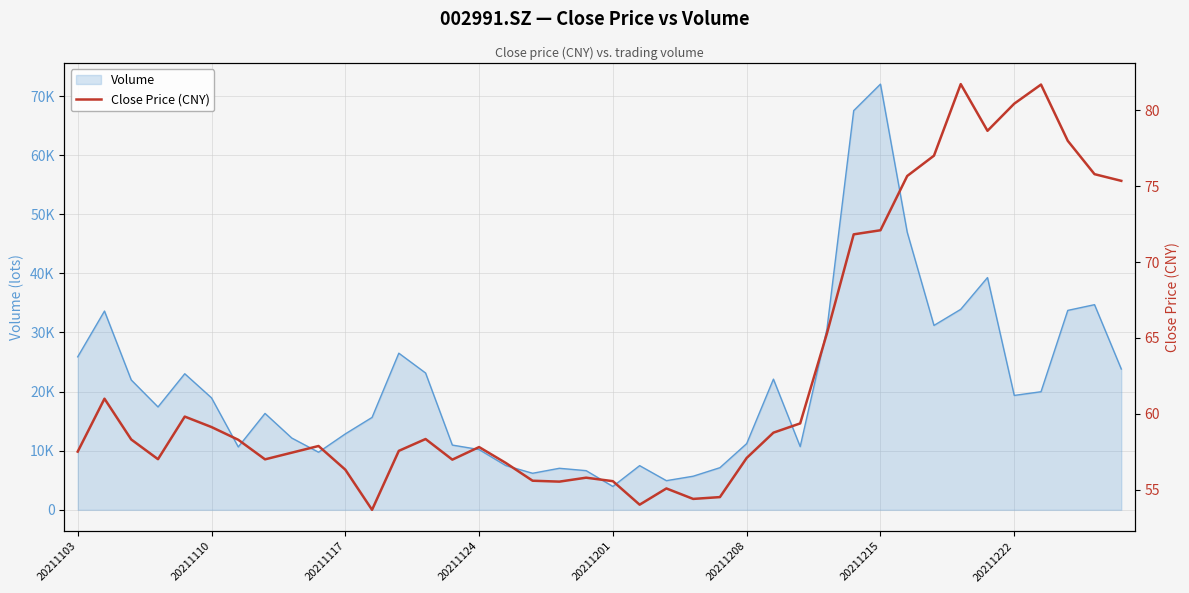

What is the difference between the Volume line values at 32 and 9?

21448.1